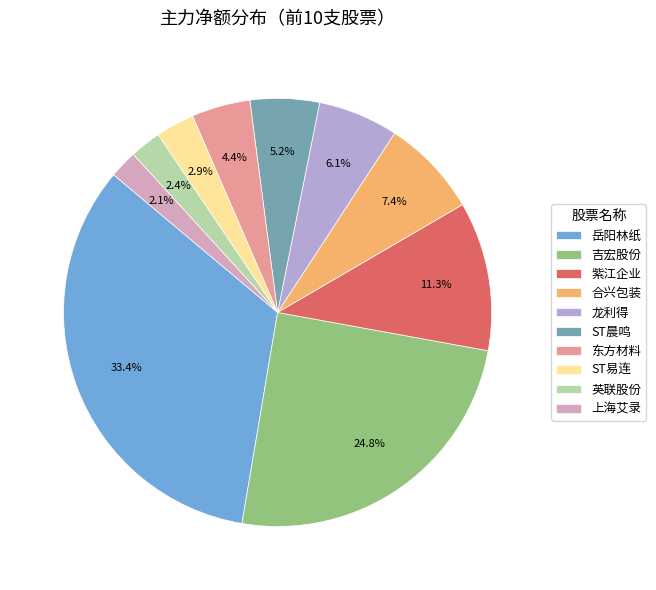

Between ST晨鸣 and 合兴包装, which is larger?

合兴包装